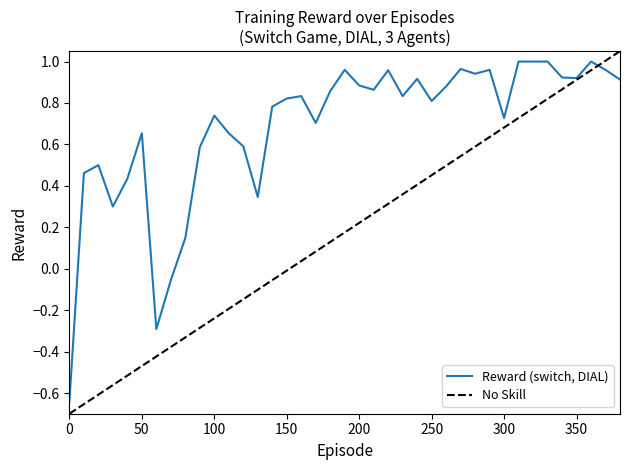

Rank the series by their maximum value, from highest to lowest.

No Skill, Reward (switch, DIAL)